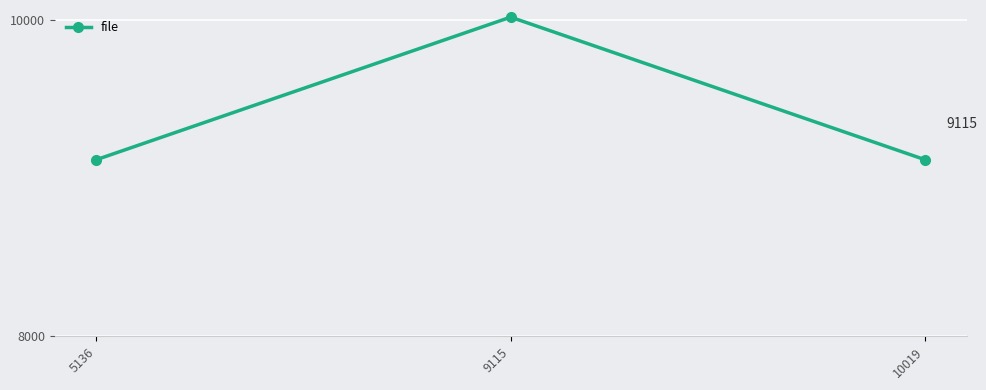

What is the maximum value shown in the chart?

10015